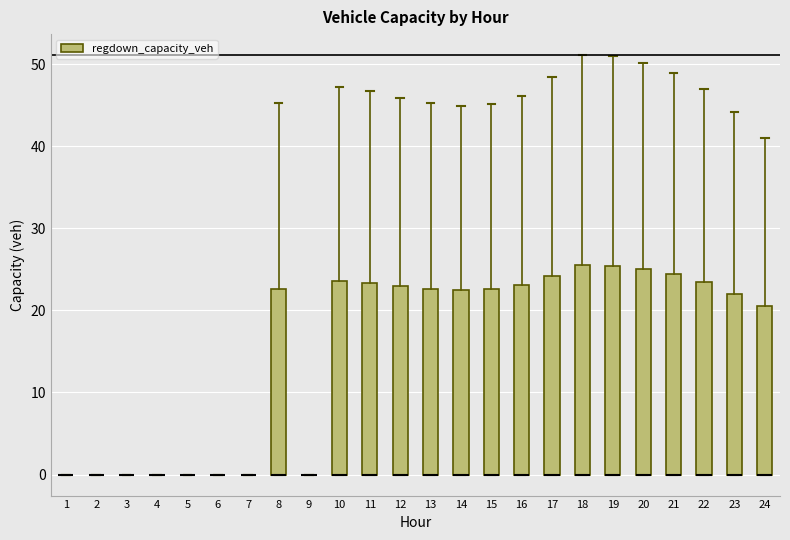

Reading left to right, transcribe this box plot: for each box, give where its median line is, the range the box spans, and where its two whiskers end, as read against the y-axis. The values are not printed on the chart, so give them approximately, as read against the axis.

1: box collapsed to a line at 0, whiskers 0 to 0
2: box collapsed to a line at 0, whiskers 0 to 0
3: box collapsed to a line at 0, whiskers 0 to 0
4: box collapsed to a line at 0, whiskers 0 to 0
5: box collapsed to a line at 0, whiskers 0 to 0
6: box collapsed to a line at 0, whiskers 0 to 0
7: box collapsed to a line at 0, whiskers 0 to 0
8: median 0 (drawn on the box's lower edge), box 0 to 23, whiskers 0 to 45
9: box collapsed to a line at 0, whiskers 0 to 0
10: median 0 (drawn on the box's lower edge), box 0 to 24, whiskers 0 to 47
11: median 0 (drawn on the box's lower edge), box 0 to 23, whiskers 0 to 47
12: median 0 (drawn on the box's lower edge), box 0 to 23, whiskers 0 to 46
13: median 0 (drawn on the box's lower edge), box 0 to 23, whiskers 0 to 45
14: median 0 (drawn on the box's lower edge), box 0 to 22, whiskers 0 to 45
15: median 0 (drawn on the box's lower edge), box 0 to 23, whiskers 0 to 45
16: median 0 (drawn on the box's lower edge), box 0 to 23, whiskers 0 to 46
17: median 0 (drawn on the box's lower edge), box 0 to 24, whiskers 0 to 48
18: median 0 (drawn on the box's lower edge), box 0 to 26, whiskers 0 to 51
19: median 0 (drawn on the box's lower edge), box 0 to 25, whiskers 0 to 51
20: median 0 (drawn on the box's lower edge), box 0 to 25, whiskers 0 to 50
21: median 0 (drawn on the box's lower edge), box 0 to 24, whiskers 0 to 49
22: median 0 (drawn on the box's lower edge), box 0 to 24, whiskers 0 to 47
23: median 0 (drawn on the box's lower edge), box 0 to 22, whiskers 0 to 44
24: median 0 (drawn on the box's lower edge), box 0 to 21, whiskers 0 to 41